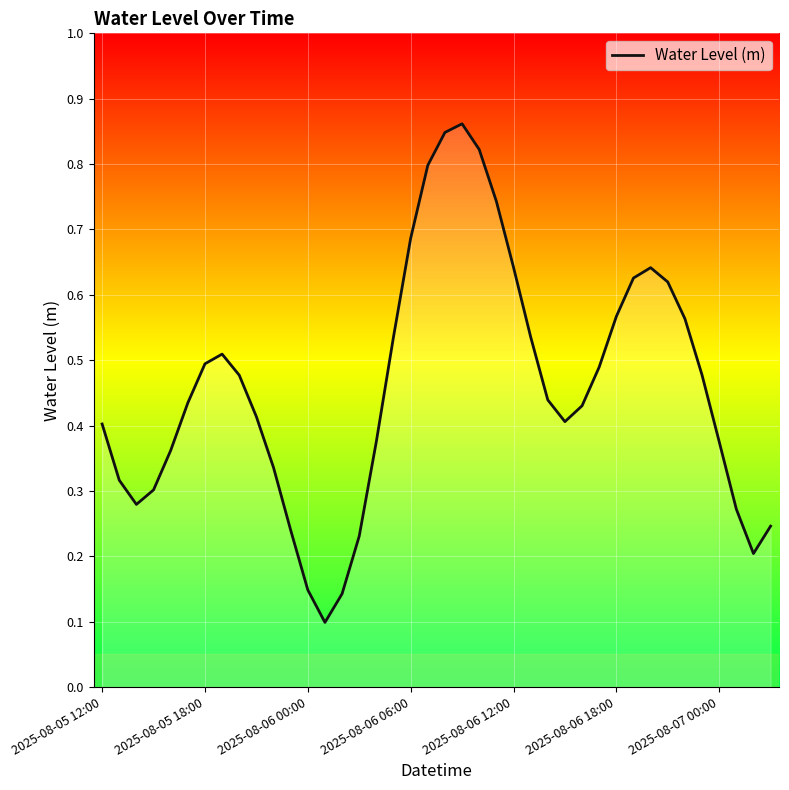

Does the chart display data point markers on the line(s)?

No